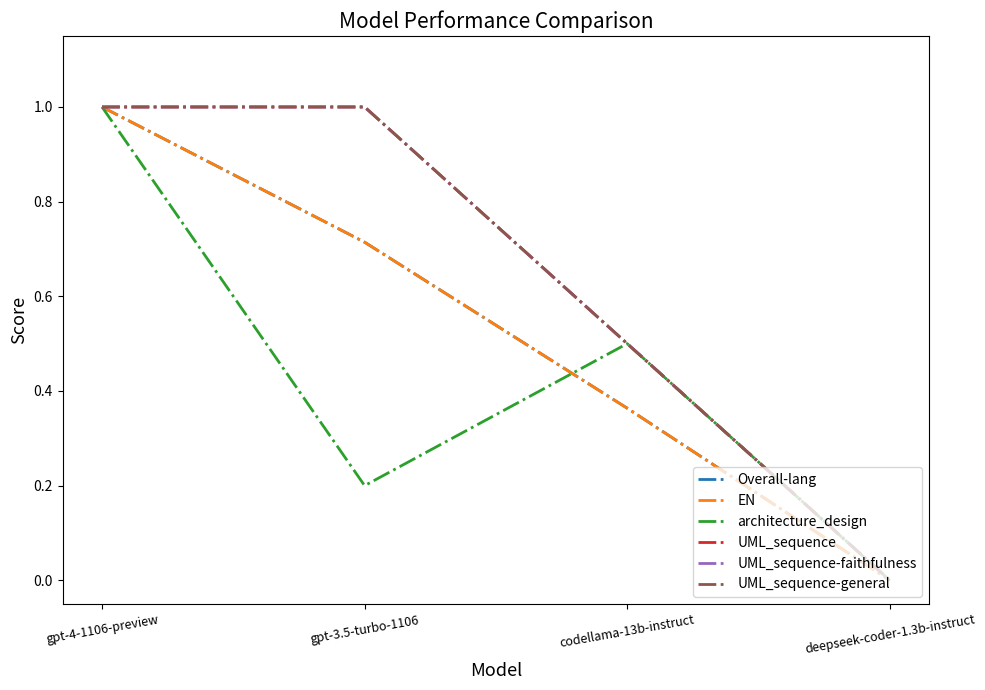

At which label does architecture_design reach its peak?

gpt-4-1106-preview